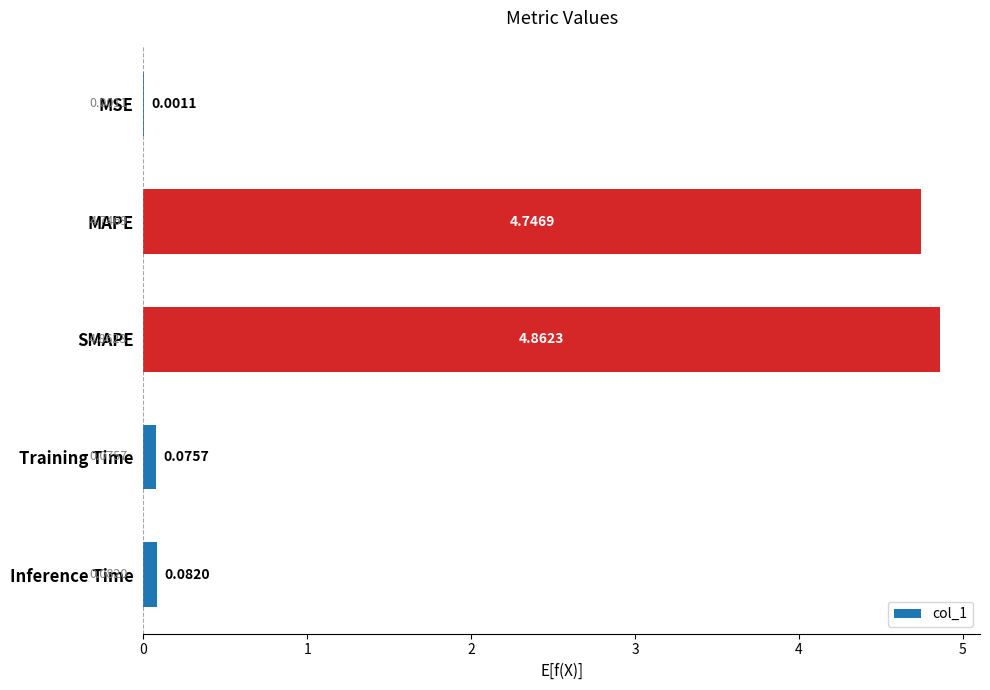

Where is the data nearest to the value 2?

Inference Time